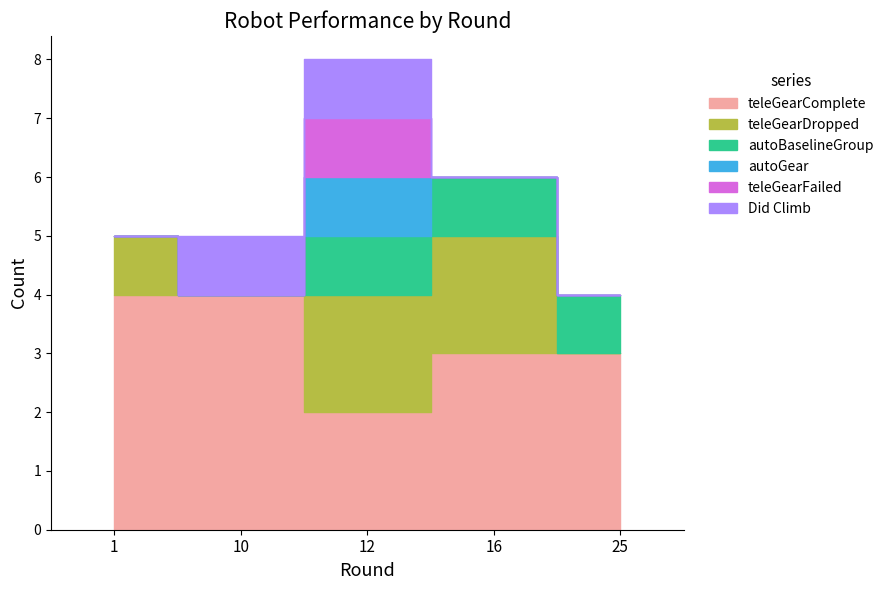

At which label is teleGearComplete closest to 3?

16